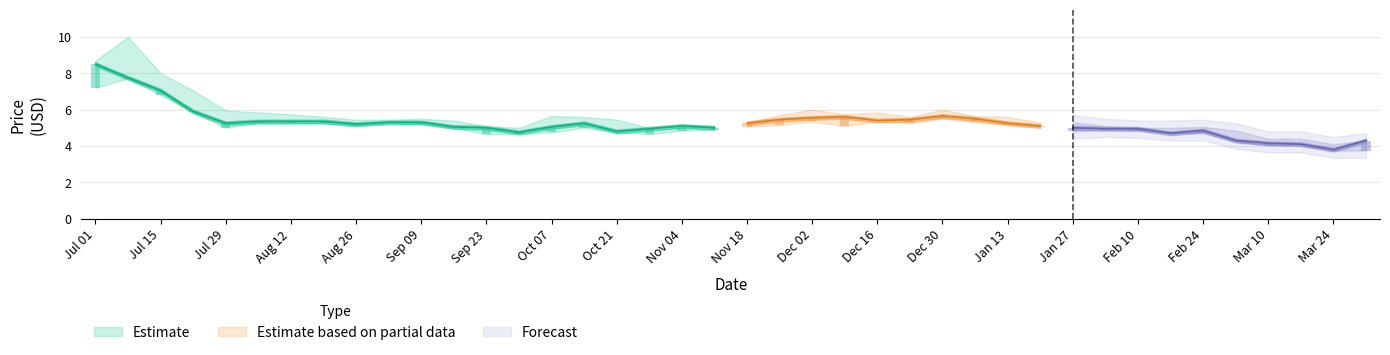

Does the chart contain any negative values?

No